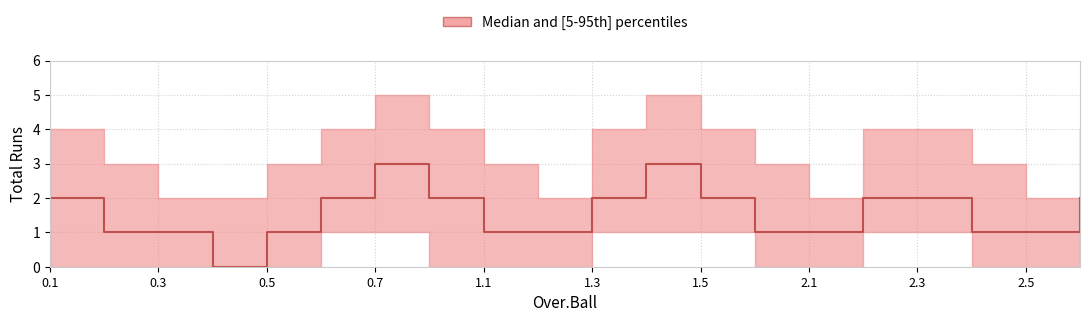

What is the maximum value for p95?

5